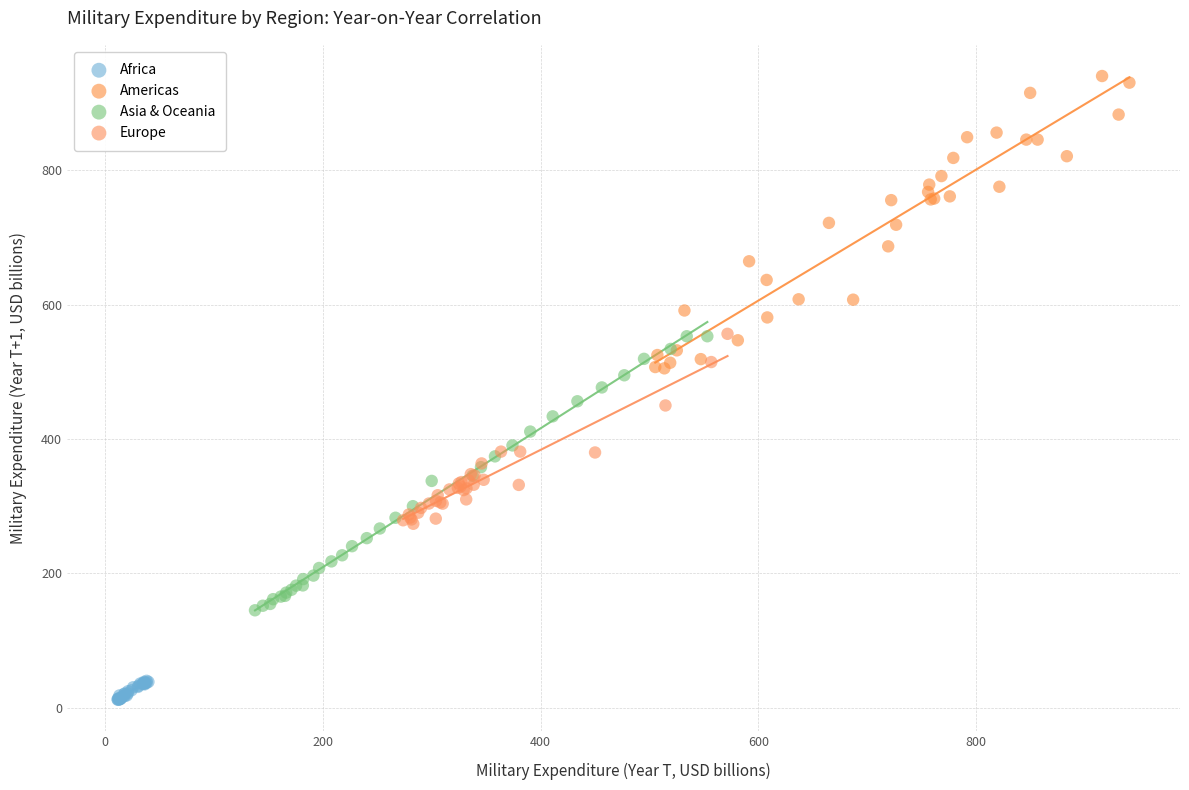

Which series reaches the maximum Y coordinate?

Americas